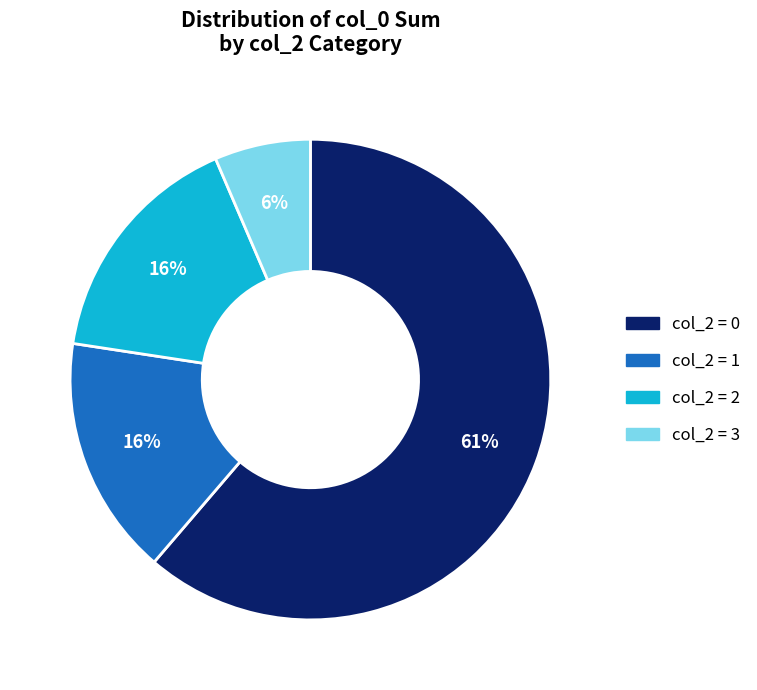

To the nearest percent, what is the average slice percentage?

25%